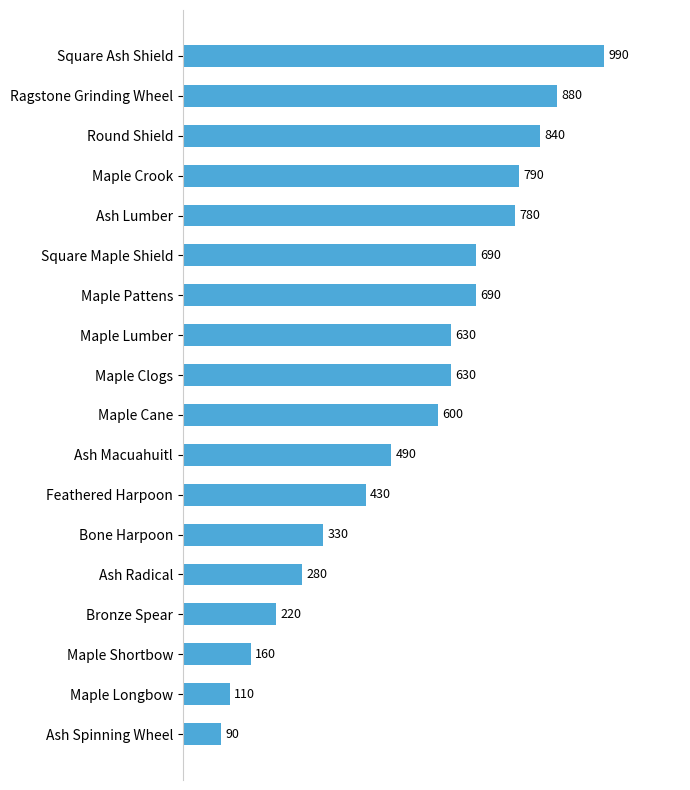

Reading bottom to top, transcribe all the data shown in this chart.

Ash Spinning Wheel=90	Maple Longbow=110	Maple Shortbow=160	Bronze Spear=220	Ash Radical=280	Bone Harpoon=330	Feathered Harpoon=430	Ash Macuahuitl=490	Maple Cane=600	Maple Clogs=630	Maple Lumber=630	Maple Pattens=690	Square Maple Shield=690	Ash Lumber=780	Maple Crook=790	Round Shield=840	Ragstone Grinding Wheel=880	Square Ash Shield=990